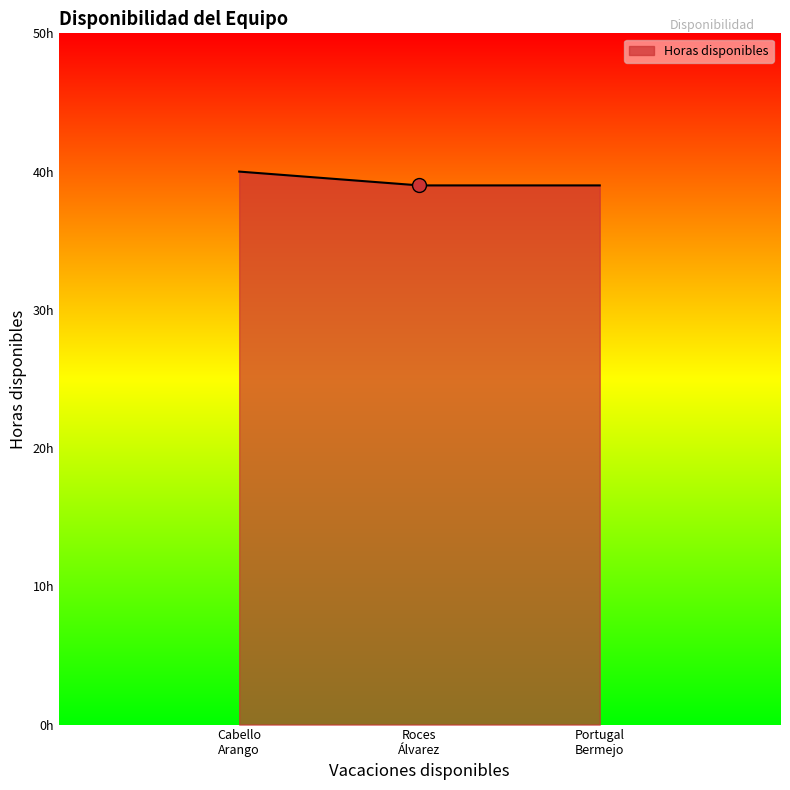

What is the maximum value shown in the chart?

40